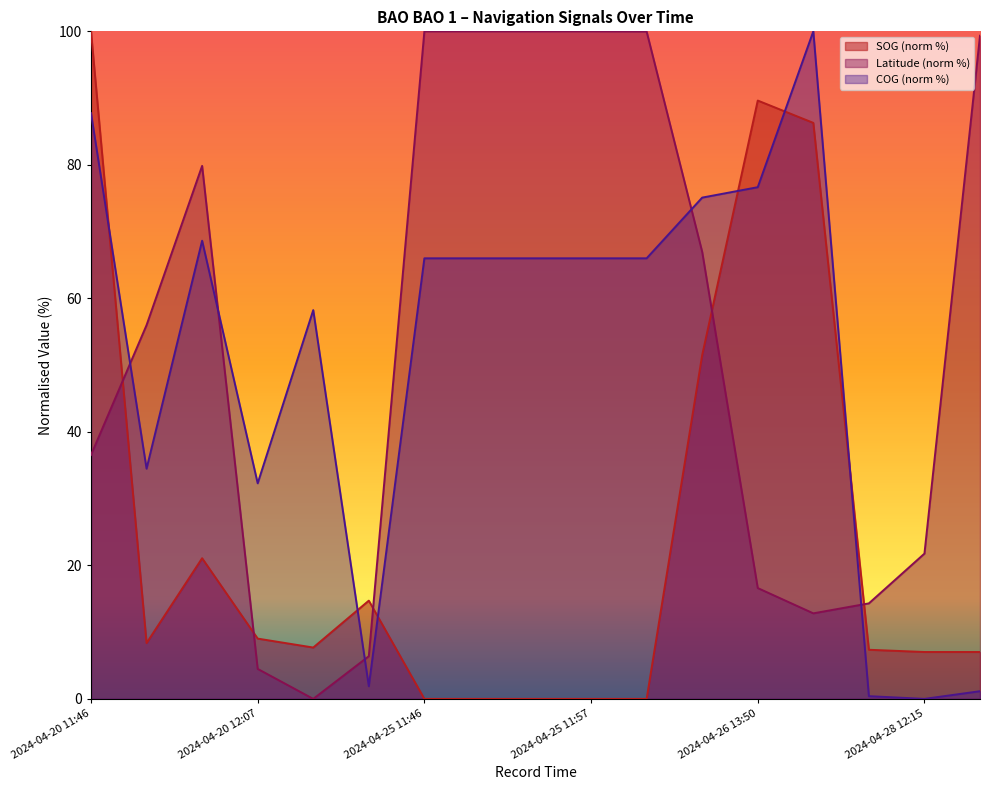

What value does the Latitude series have at 2024-04-25 12:45?

100.0